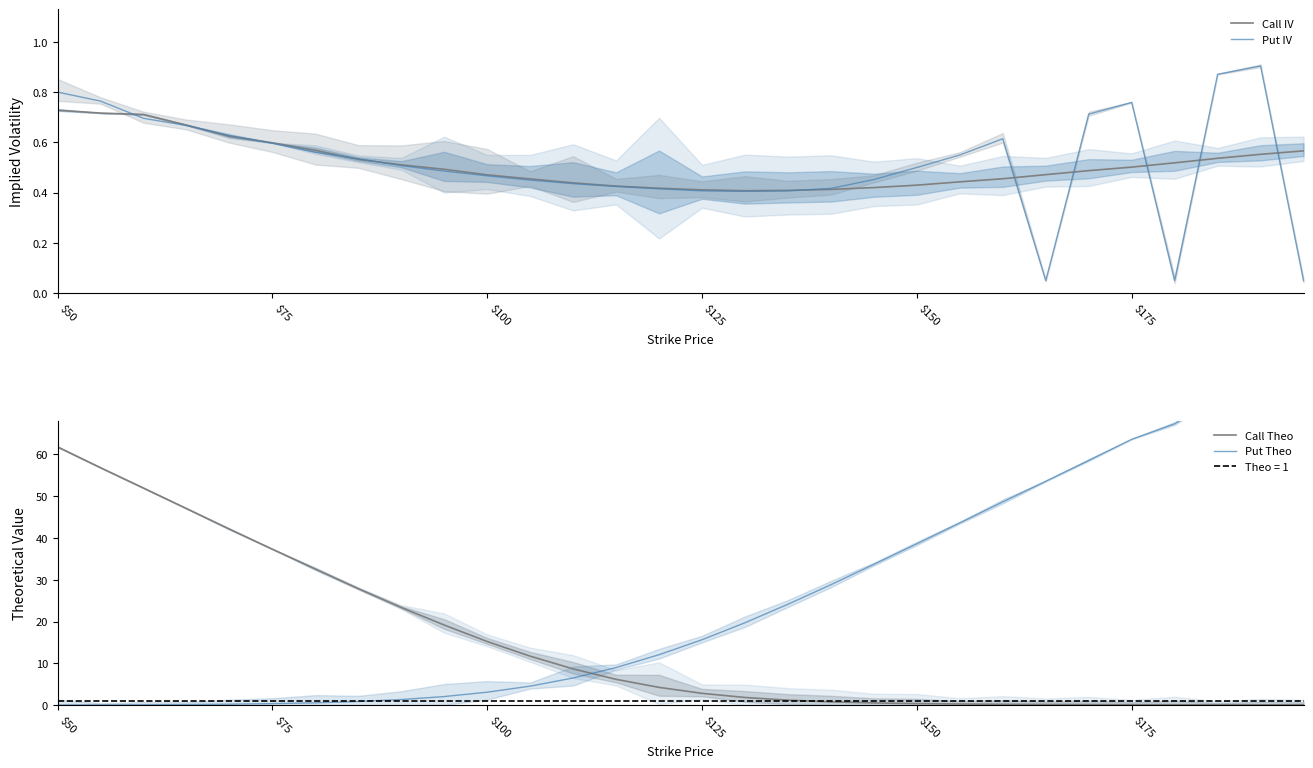

The Put IV series shows 0.3 at $150. True or false?

False